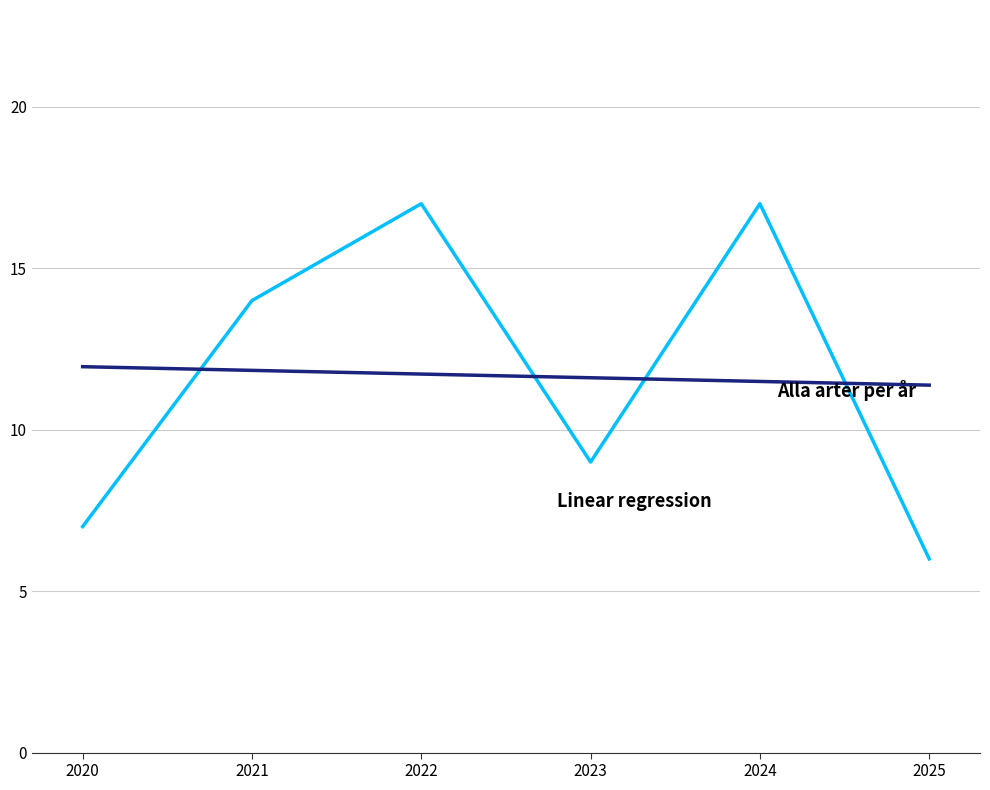

What is the spread (max minus min) of values at 2020?

5.0